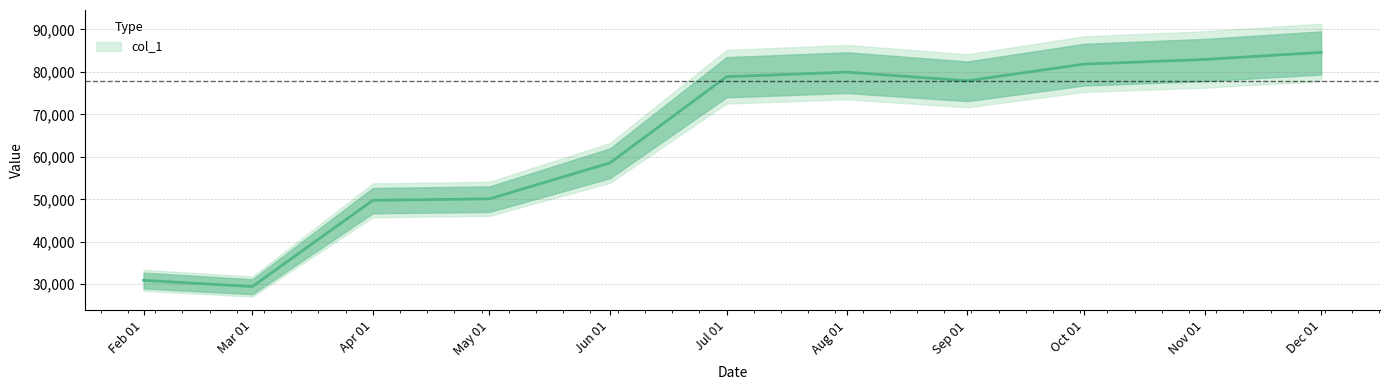

Between Sep 01 and Aug 01, which is larger?

Aug 01